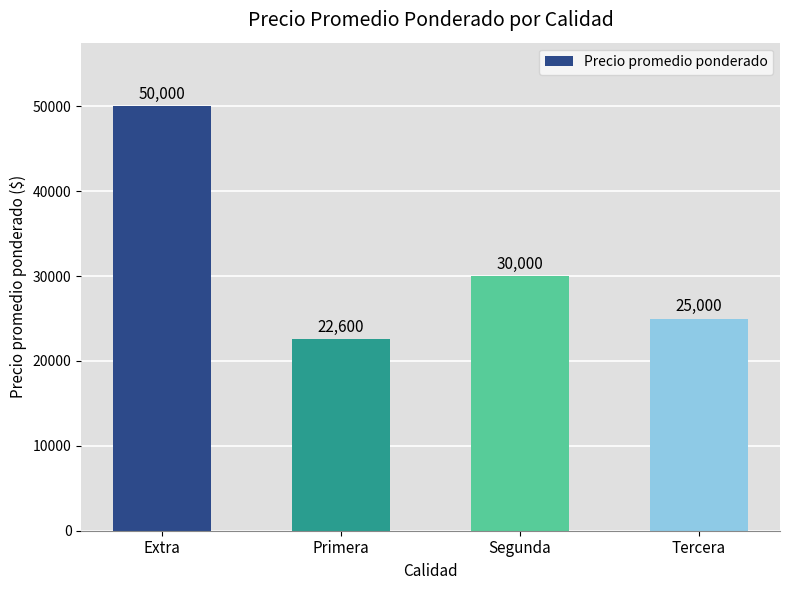

Which has a higher value, Tercera or Extra?

Extra